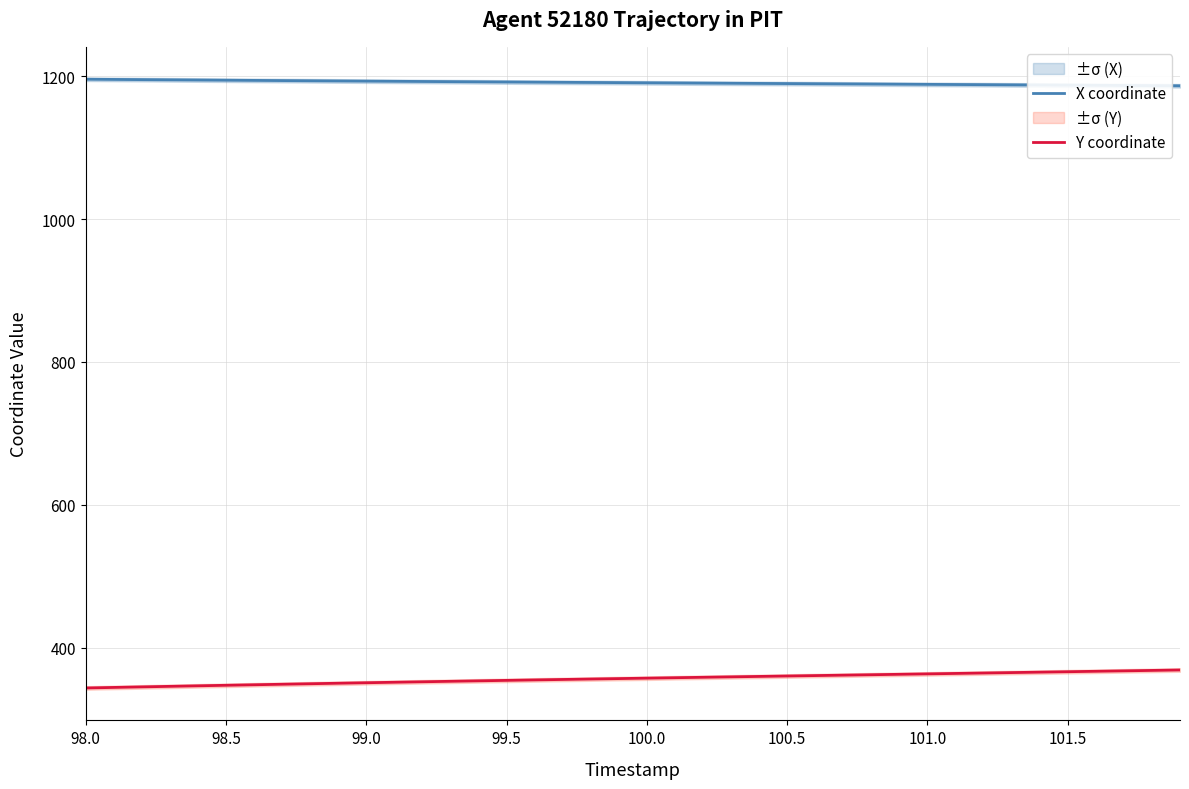

How many lines are shown in the chart?

2